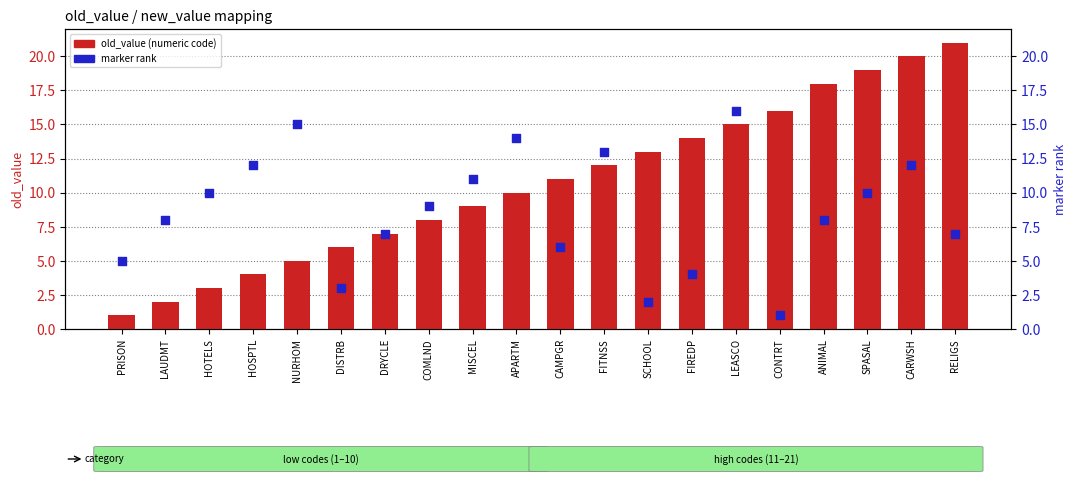

Which series reaches the maximum Y coordinate?

old_value (numeric code)